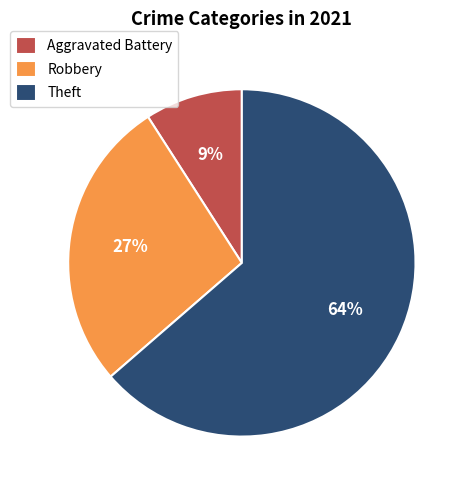

To the nearest percent, what is the combined percentage of Aggravated Battery and Theft?

73%